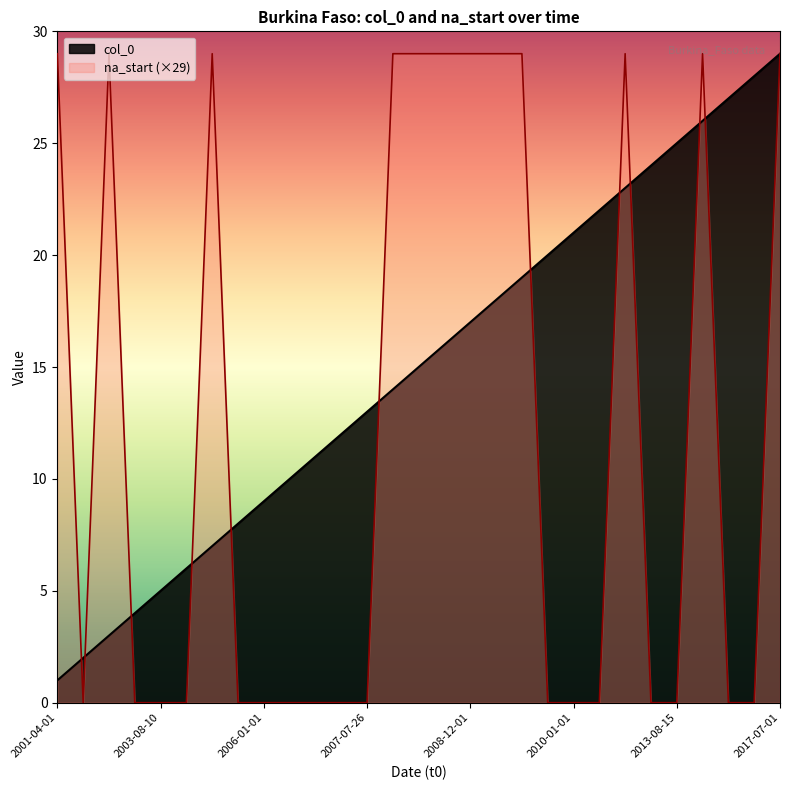

Which series has the widest spread of values?

na_start (×29)